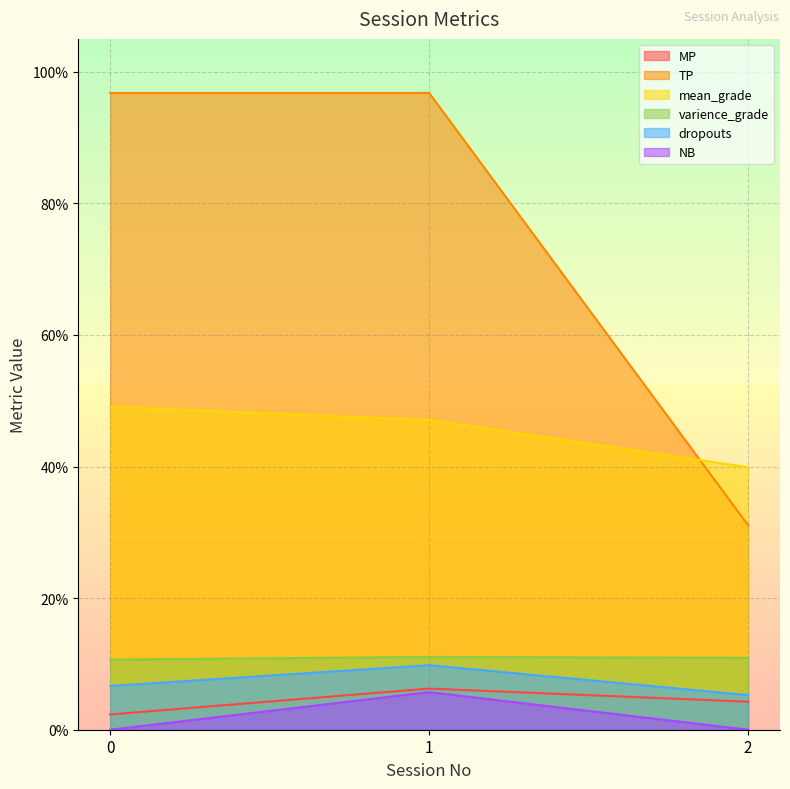

Rank the series by their maximum value, from lowest to highest.

NB, MP, dropouts, varience_grade, mean_grade, TP